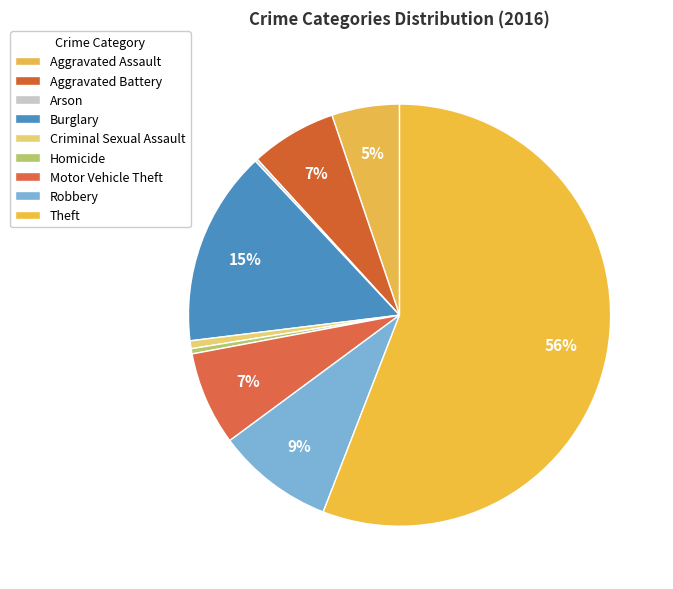

Between Arson and Motor Vehicle Theft, which is larger?

Motor Vehicle Theft